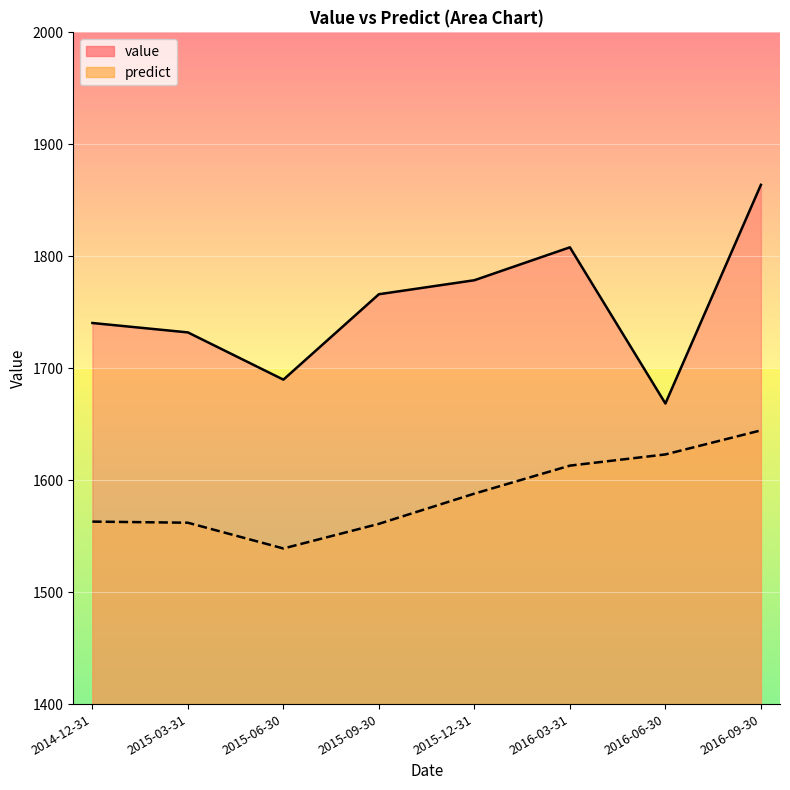

Rank the categories by predict value from lowest to highest.

2015-06-30, 2015-09-30, 2015-03-31, 2014-12-31, 2015-12-31, 2016-03-31, 2016-06-30, 2016-09-30